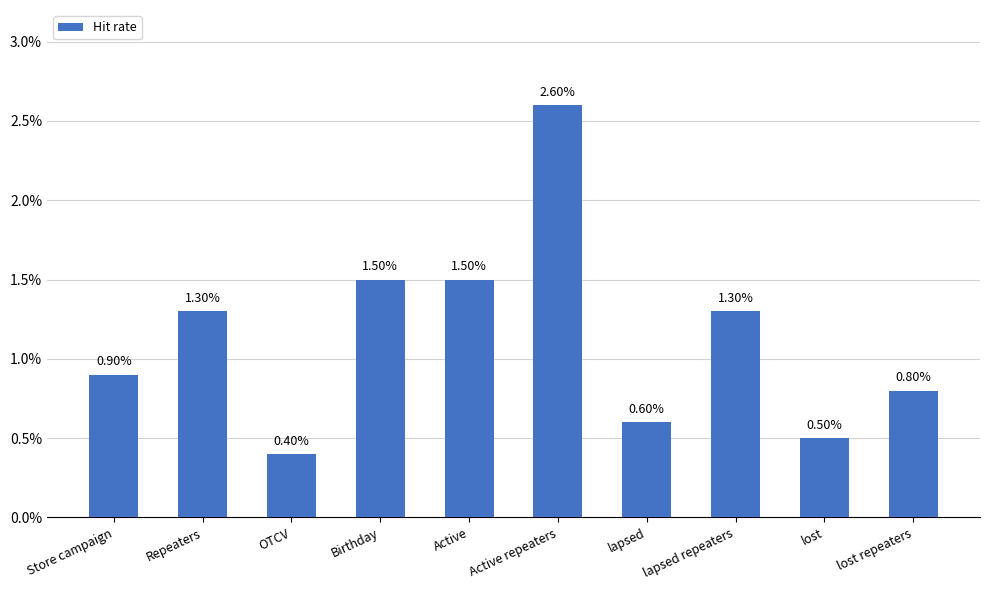

Which label corresponds to the largest value in the chart?

Active repeaters